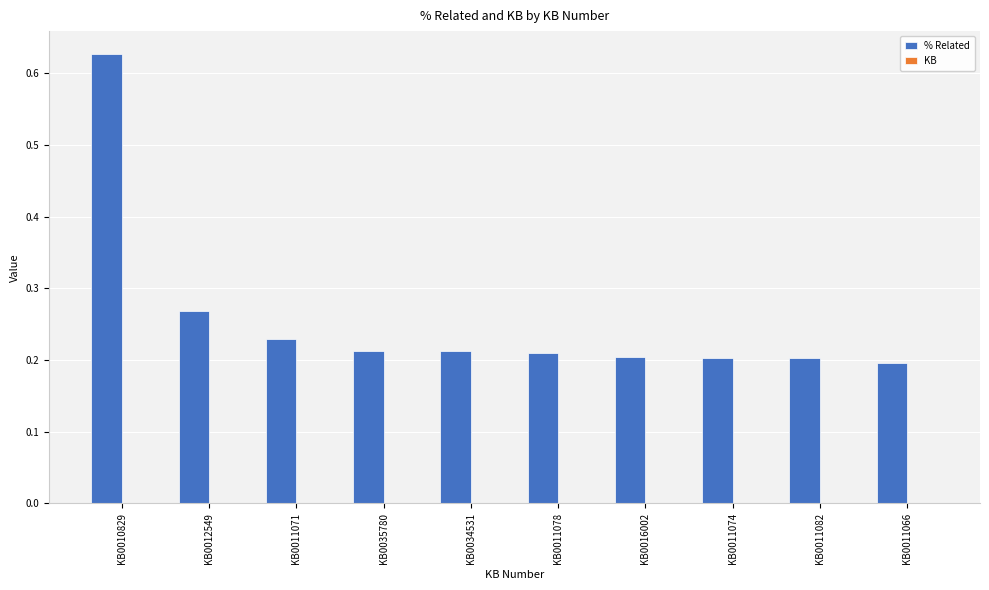

What position from the right is KB0010829?

10